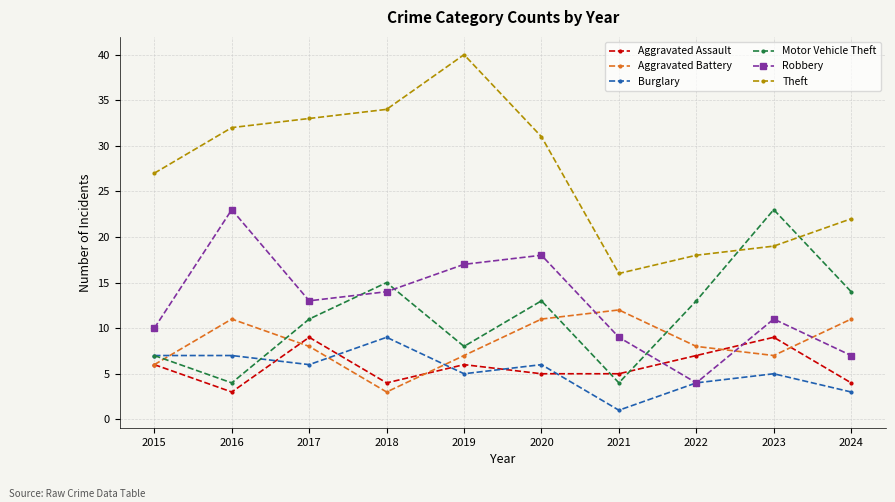

True or false: Motor Vehicle Theft has a value of 8 at 2019.

True